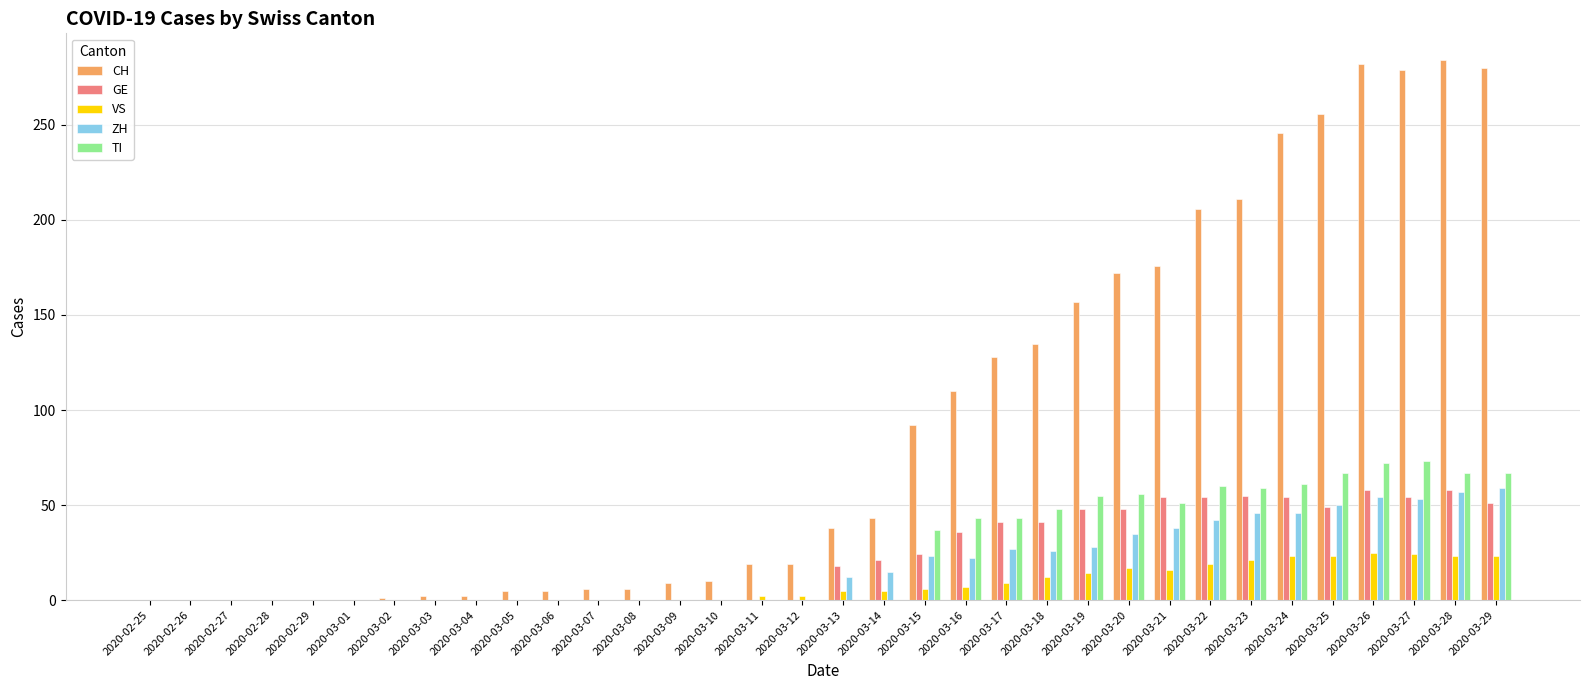

How many groups of bars are there?

34